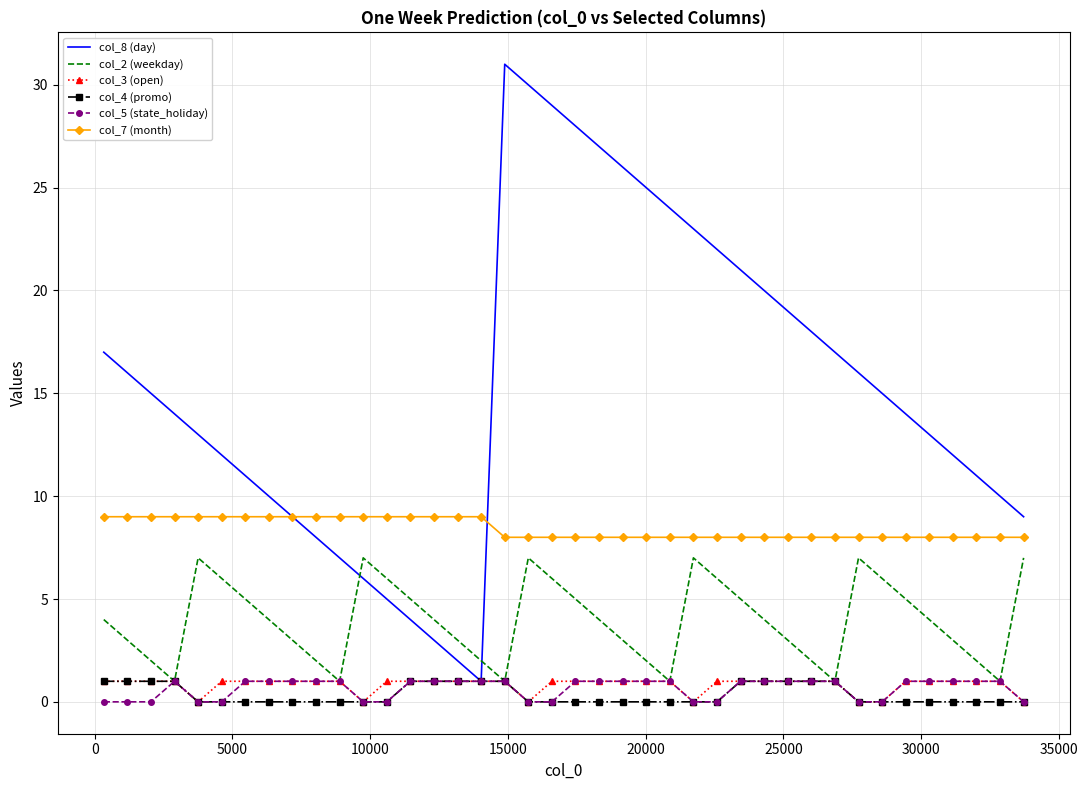

Which series has the largest total across all categories?

col_8 (day)